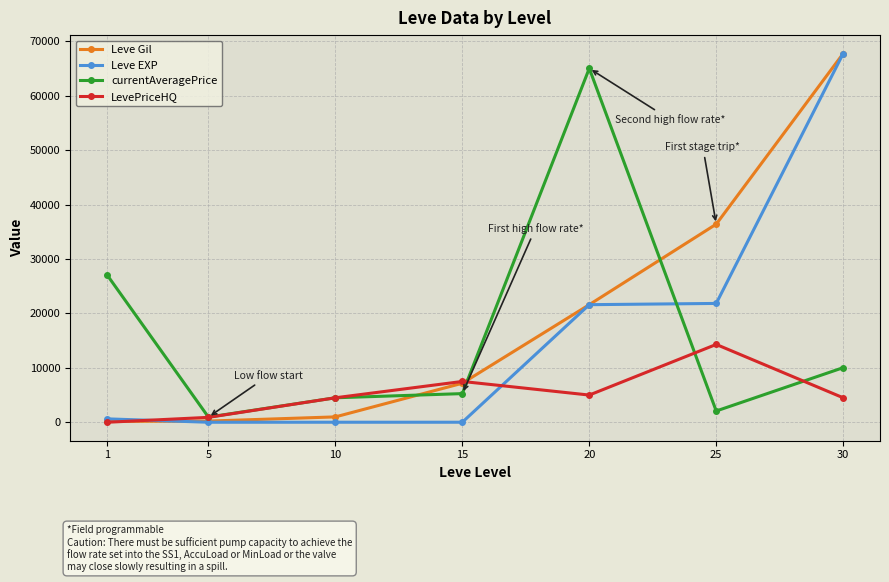

The value of LevePriceHQ at 15 is 12004. True or false?

False